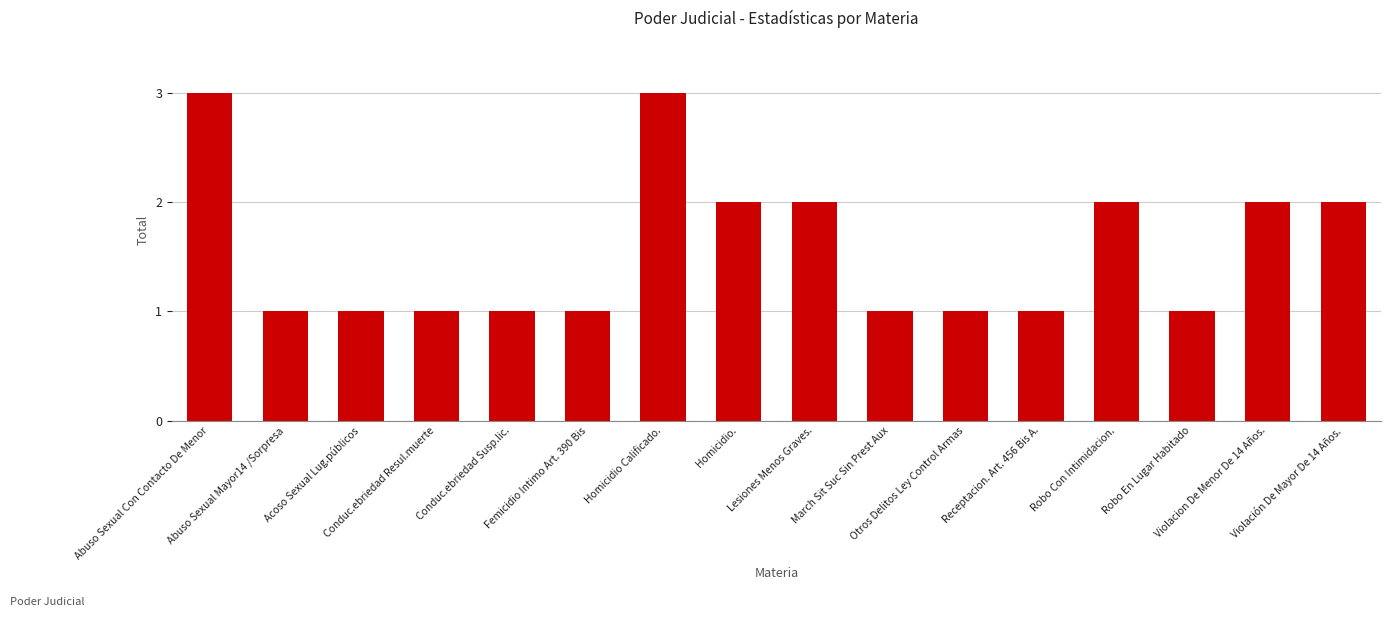

How many series are shown in this chart?

1